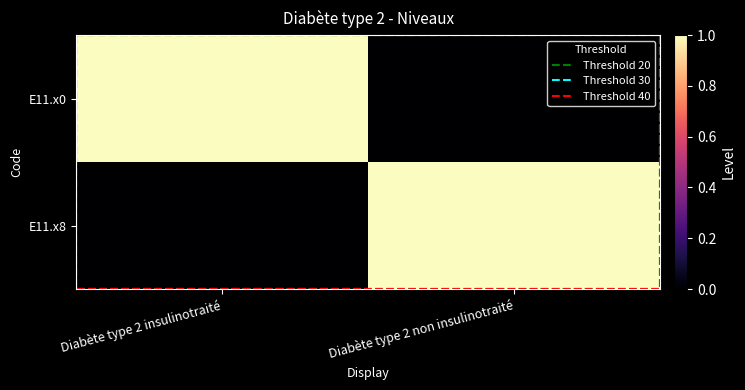

Which category has the lowest value across all series?

Diabète type 2 non insulinotraité